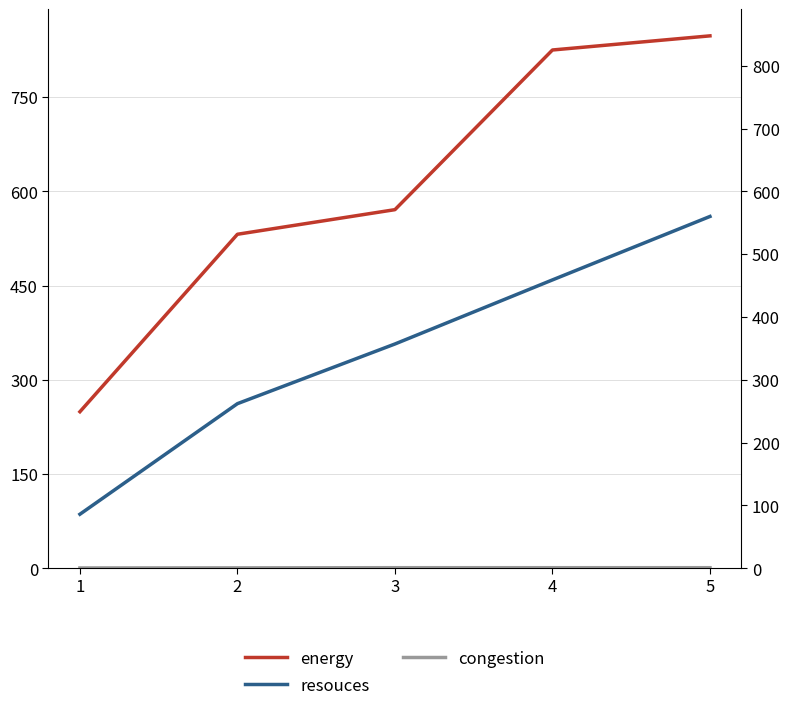

What is the average value of the resouces series?

344.8